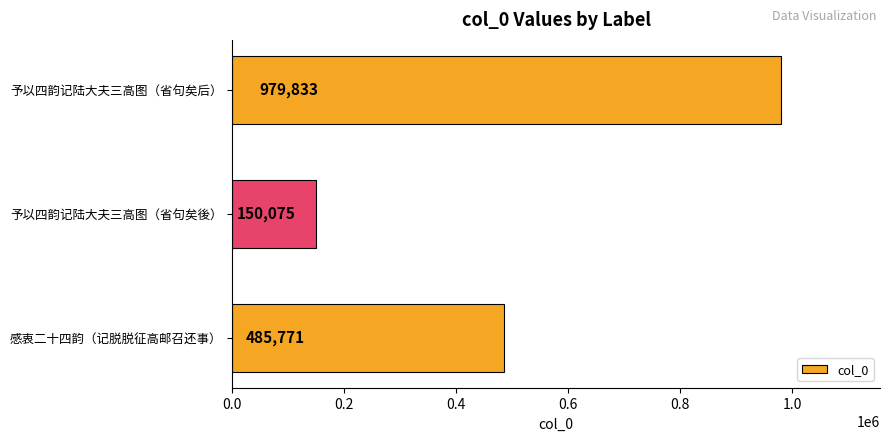

Which category has the highest value across all series?

予以四韵记陆大夫三高图（省句矣后）